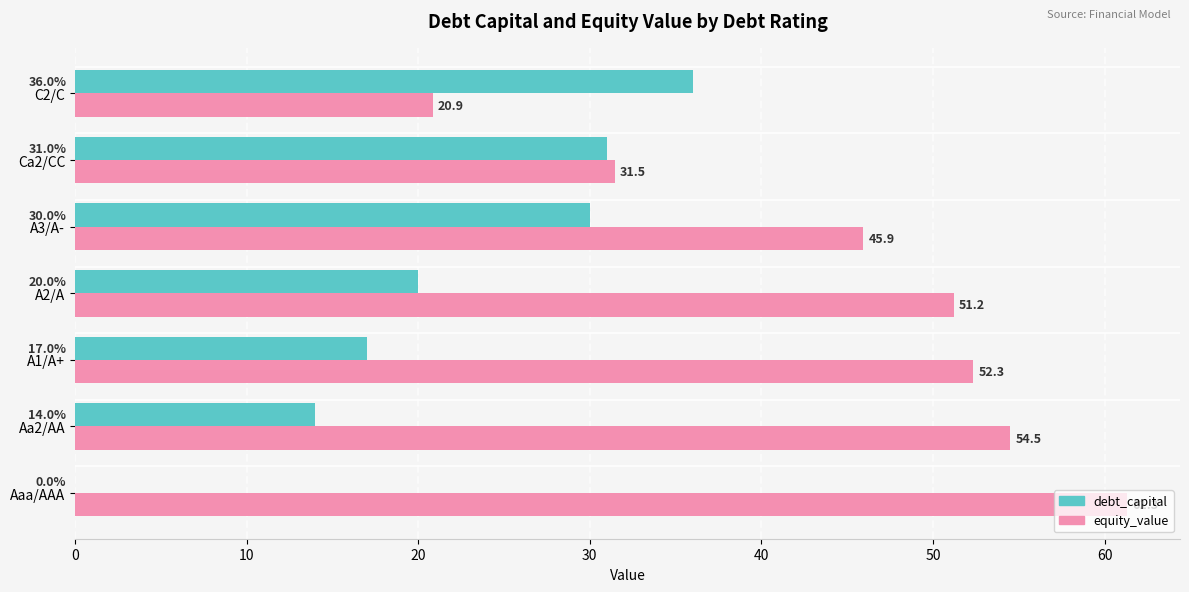

What is the total value across all series at Aaa/AAA?

61.3